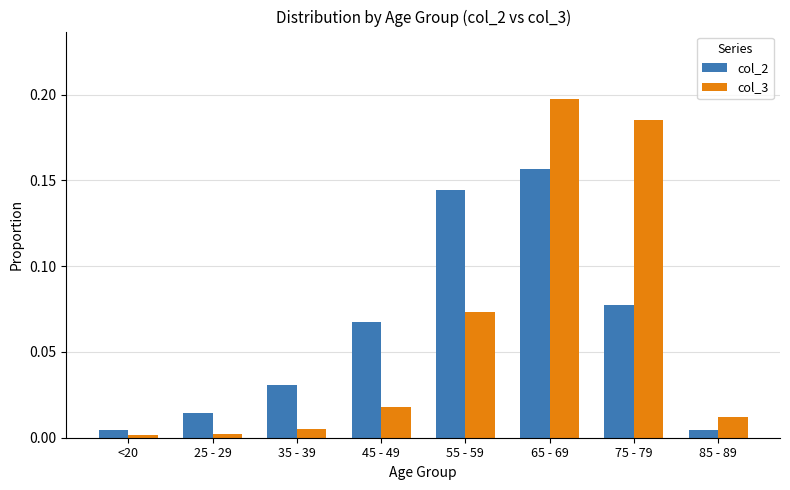

At 65 - 69, list the series in order from largest to smallest.

col_3, col_2